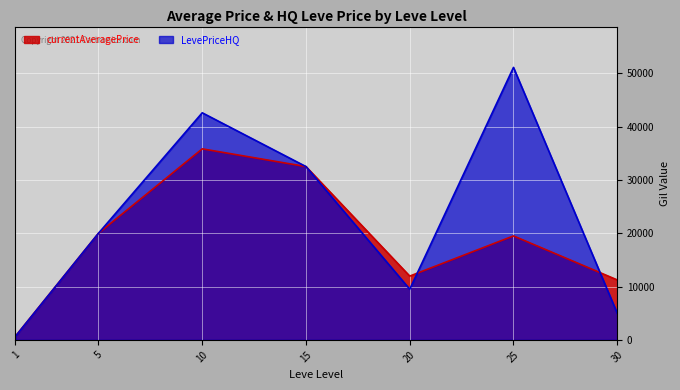

What is the maximum value for currentAveragePrice?

35833.2